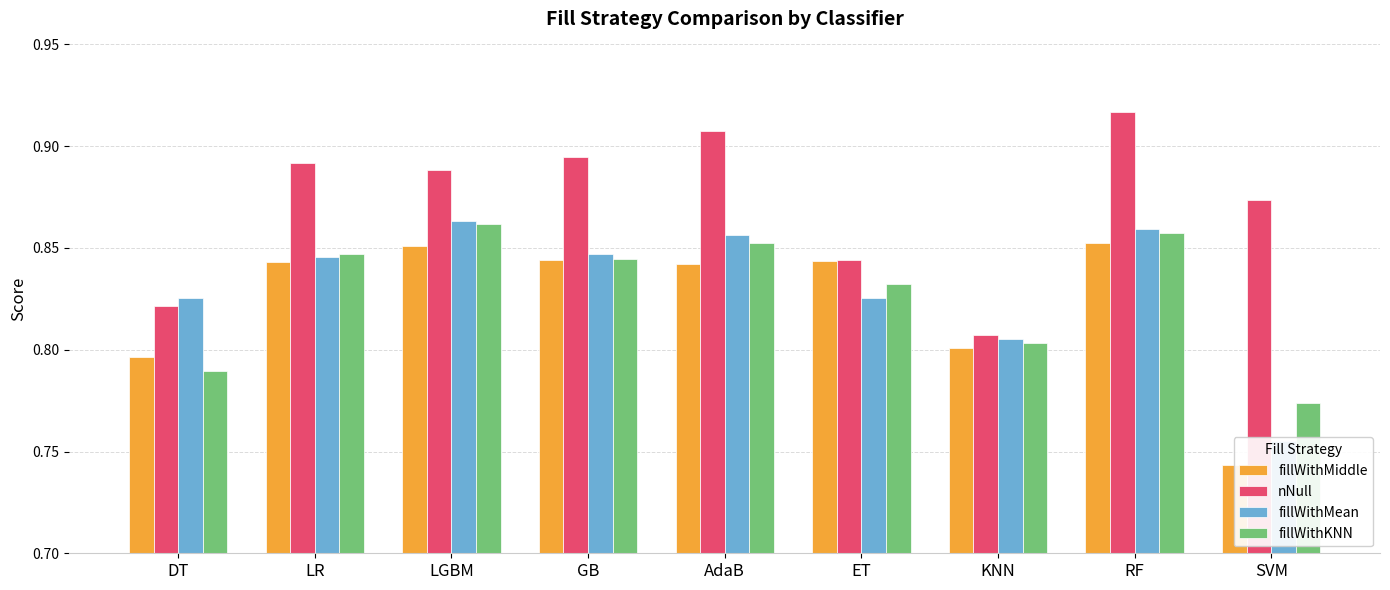

Count the number of data series in this chart.

4